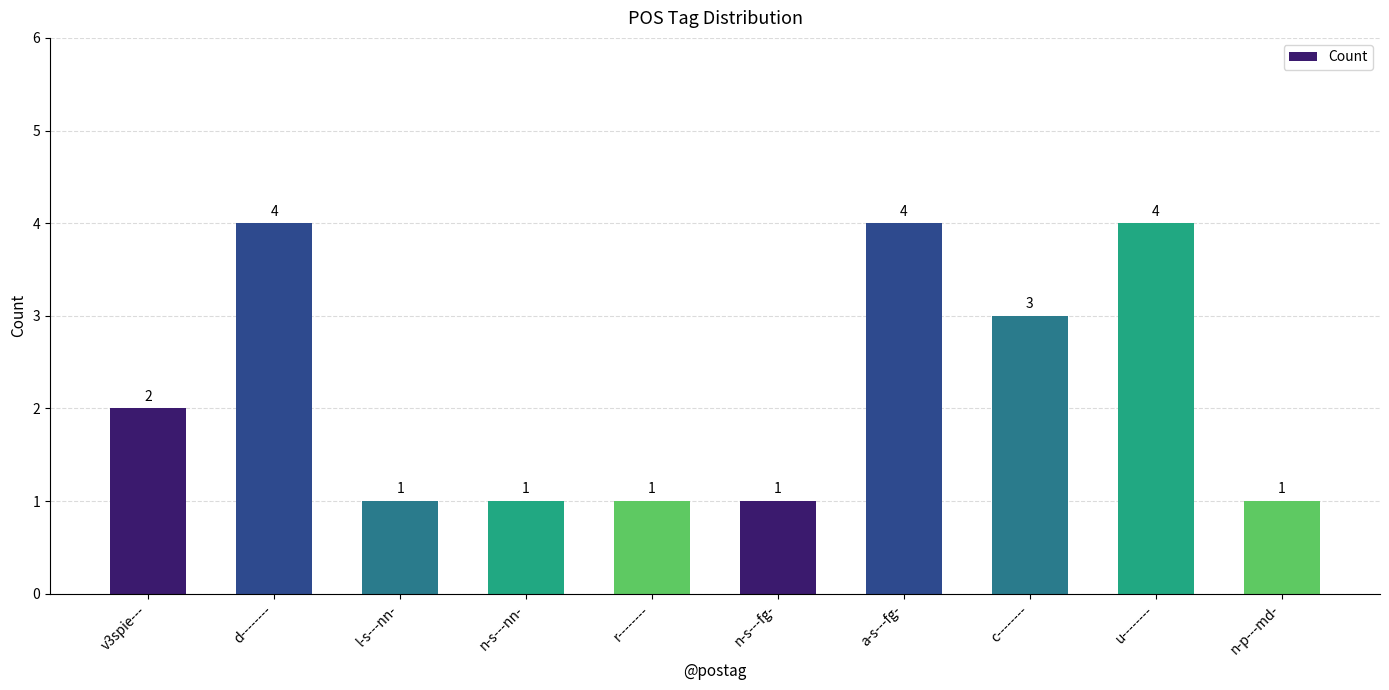

What is the sum of all values?

22